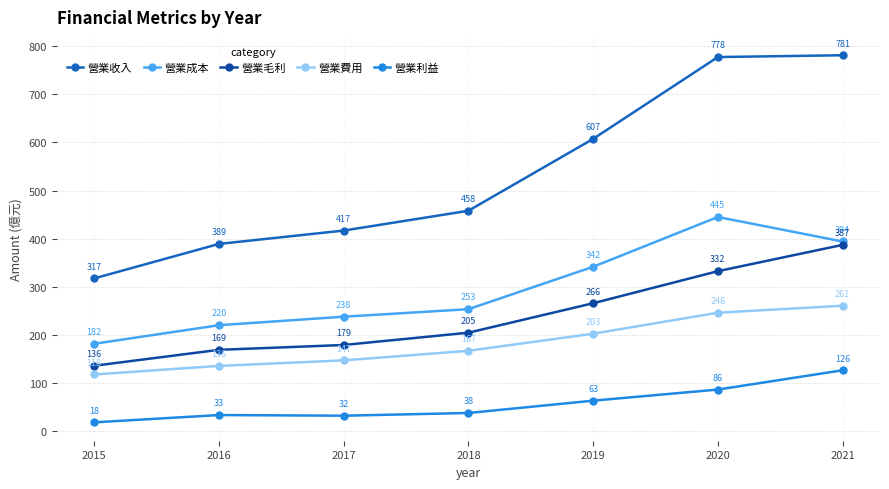

What is the highest value of the 營業利益 series?

126.5